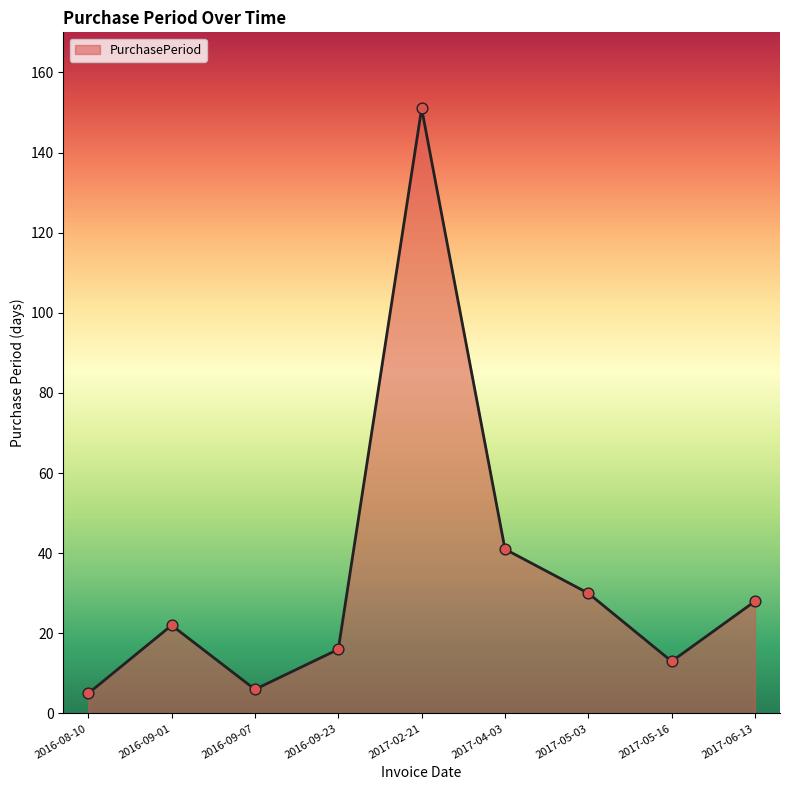

What is the ratio of the value at 2017-04-03 to the value at 2017-05-16?

3.2